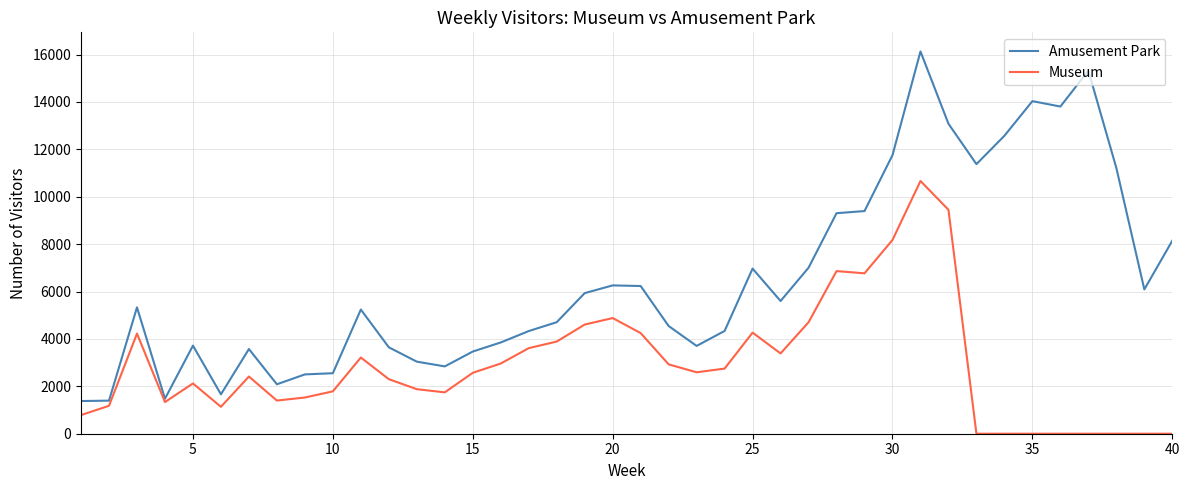

What is the lowest value of the Amusement Park series?

1379